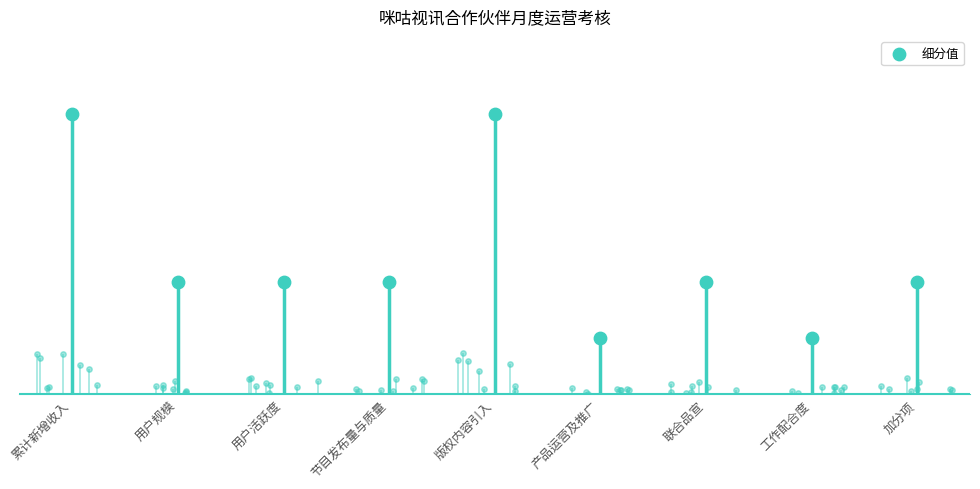

What is the ratio of the value at 加分项 to the value at 联合品宣?

1.0